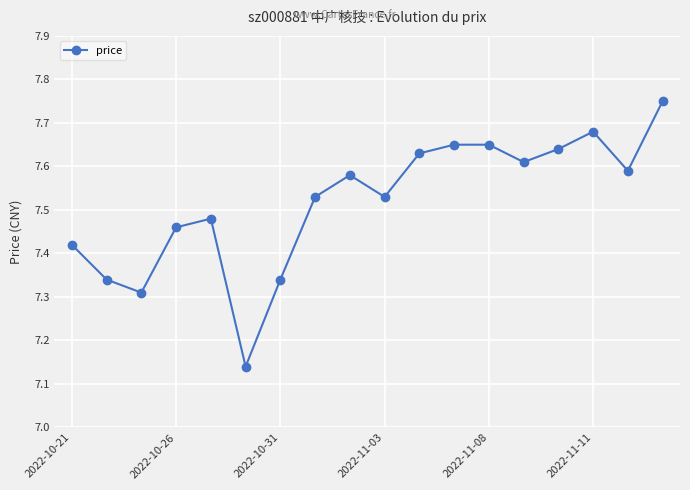

How many values are between 7 and 8?

18